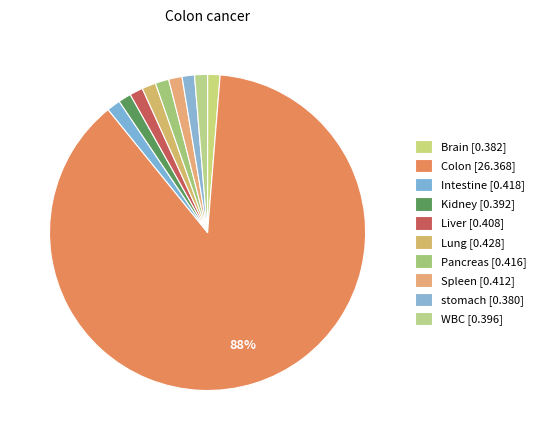

Rank the categories by value from lowest to highest.

stomach, Brain, Kidney, WBC, Liver, Spleen, Pancreas, Intestine, Lung, Colon